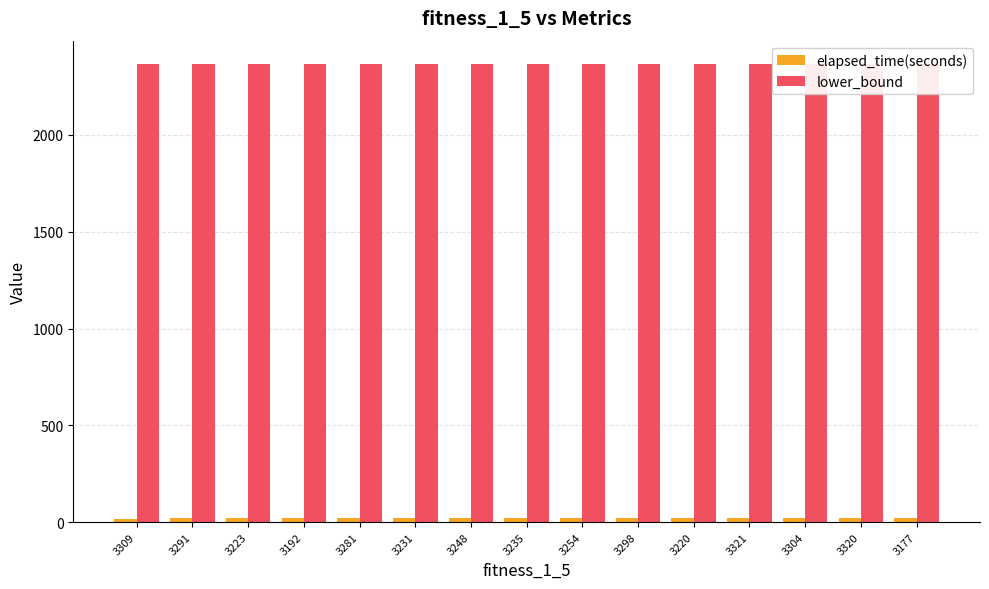

Rank the series at 3177 from highest to lowest value.

lower_bound, elapsed_time(seconds)